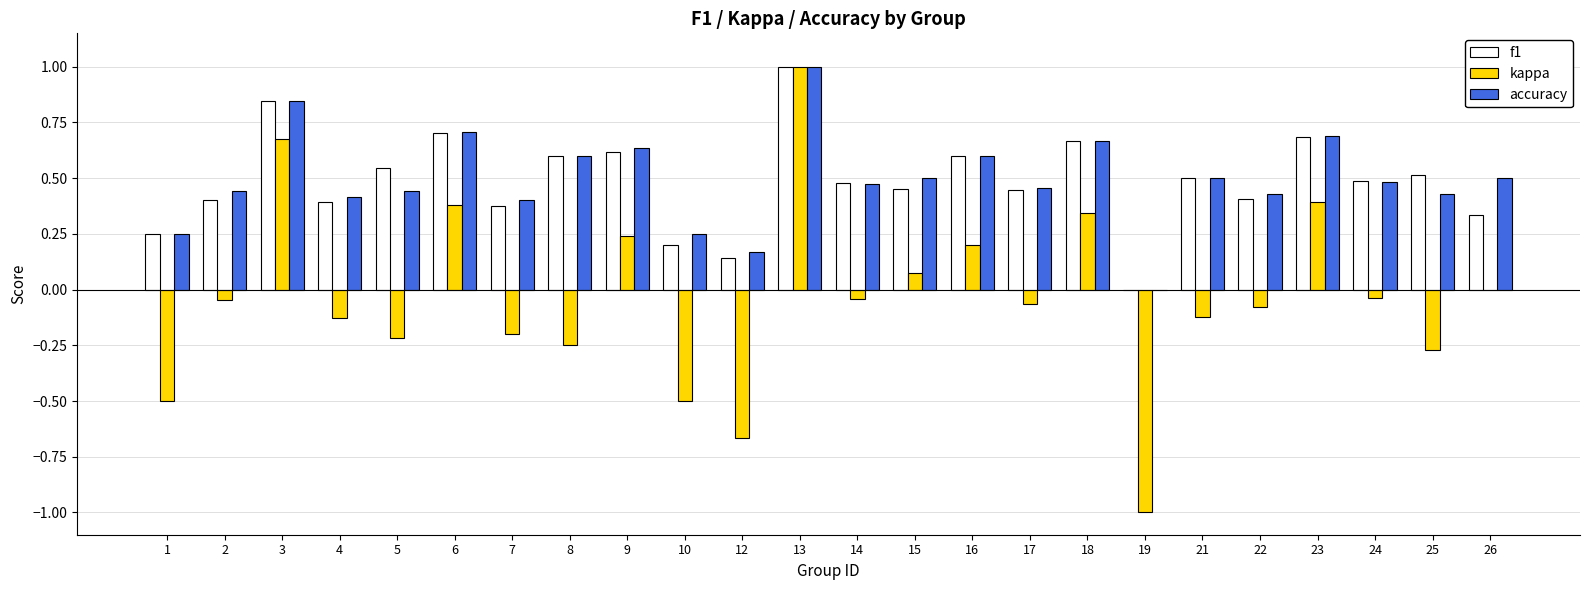

What is the highest value of the accuracy series?

1.0